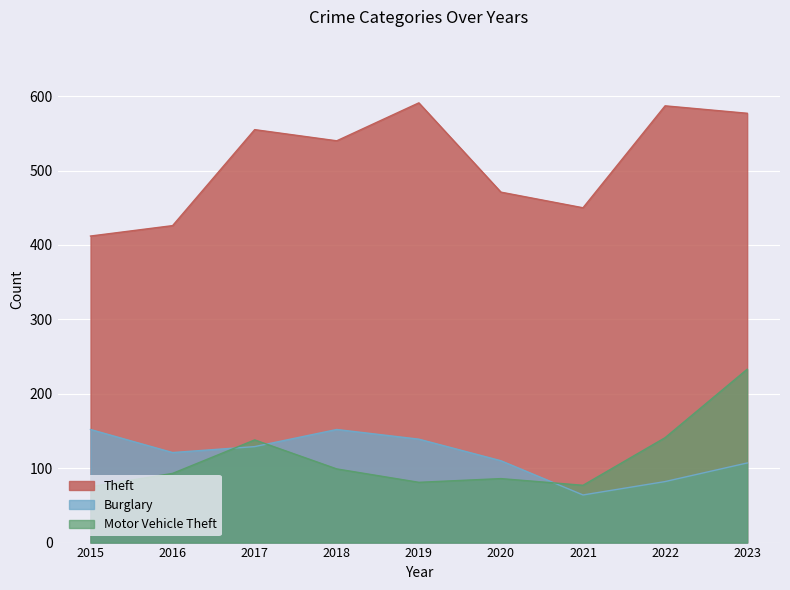

Which series has the largest range (max minus min)?

Theft